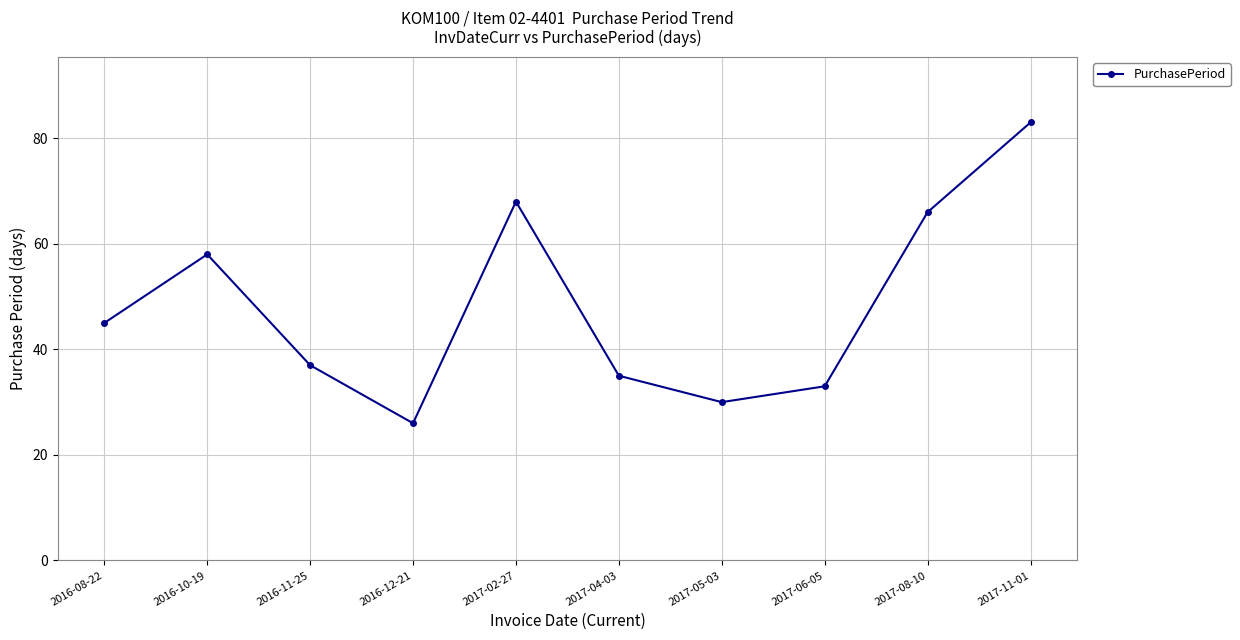

What is the average value?

48